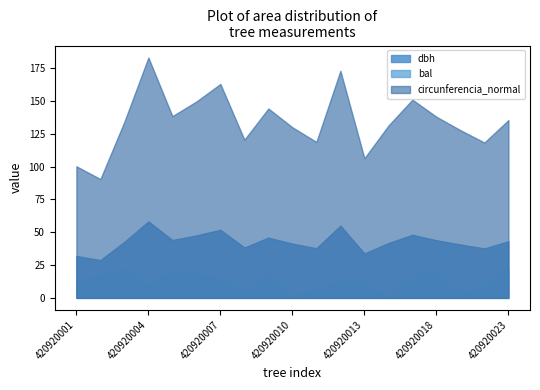

Which series has the largest total across all categories?

circunferencia_normal